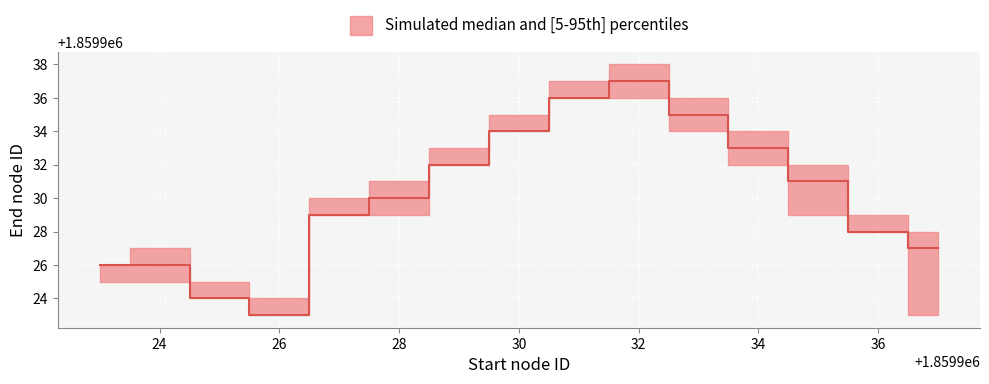

Rank the series by their average value, from highest to lowest.

upper, median, lower